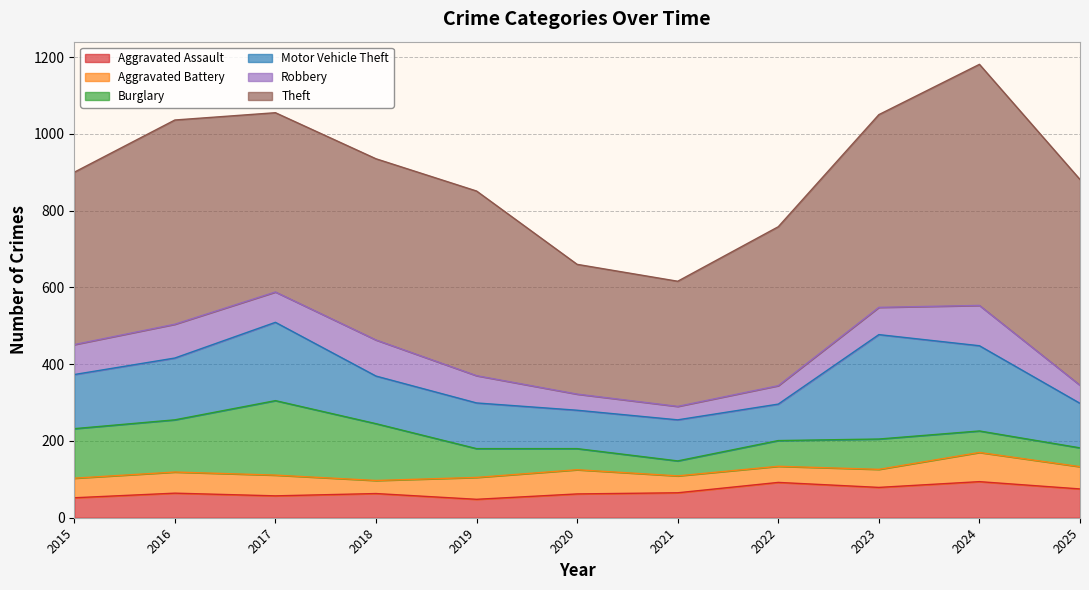

Between 2025 and 2016, which is larger?

2025